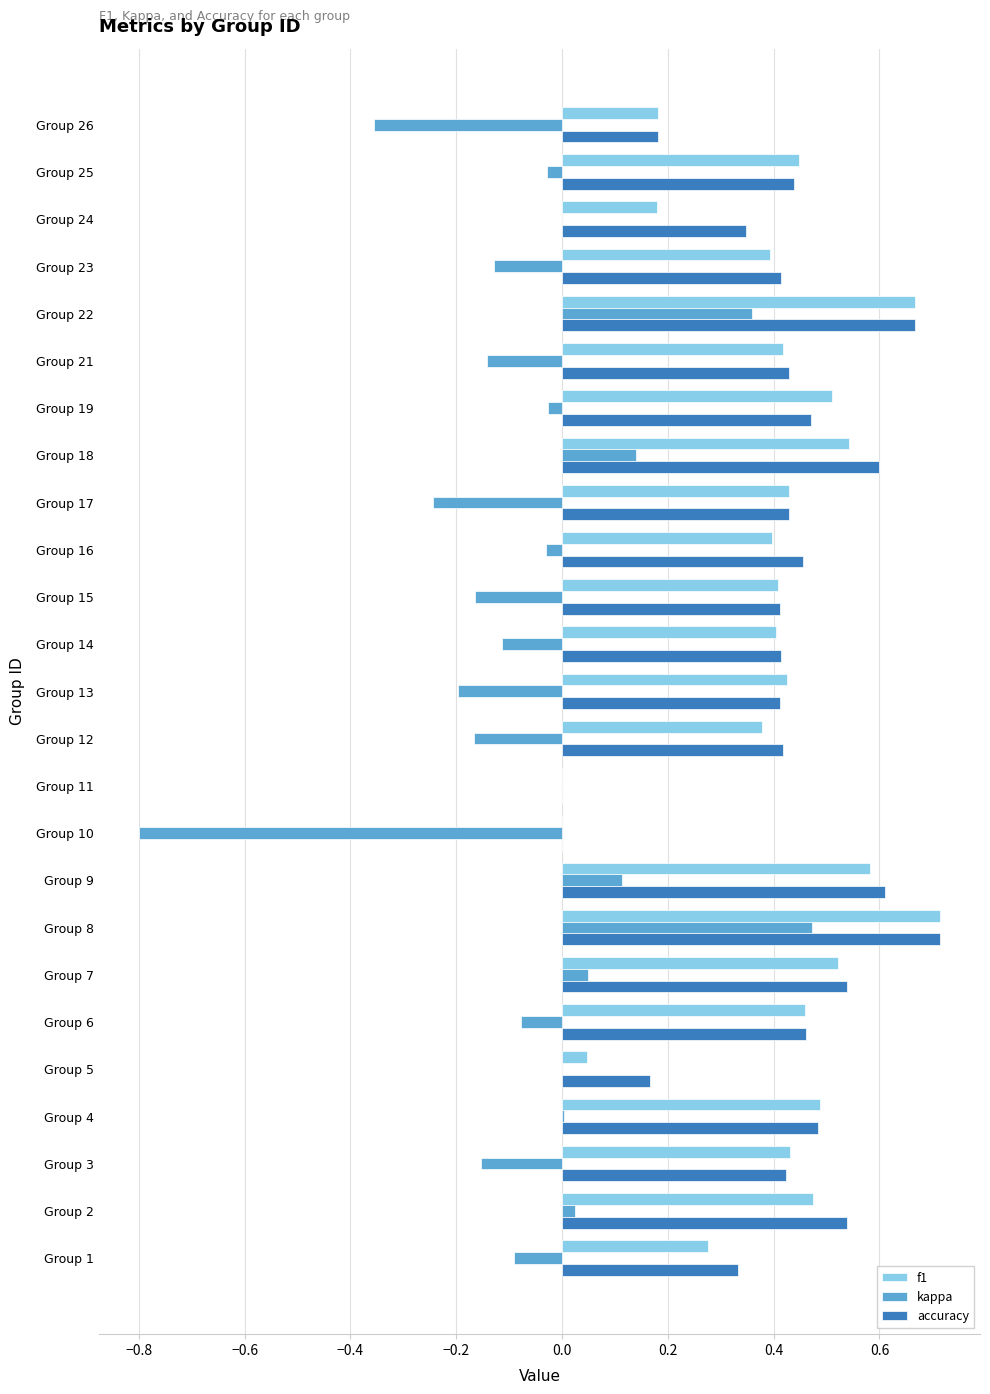

Is the value of kappa at Group 12 greater than the value of f1 at Group 7?

No